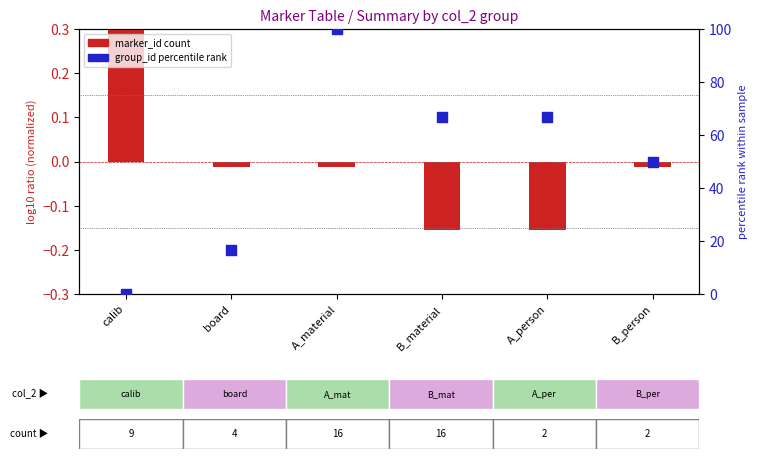

Is the value of marker_id (normalized) at A_material greater than the value of group_id (percentile) at A_material?

No